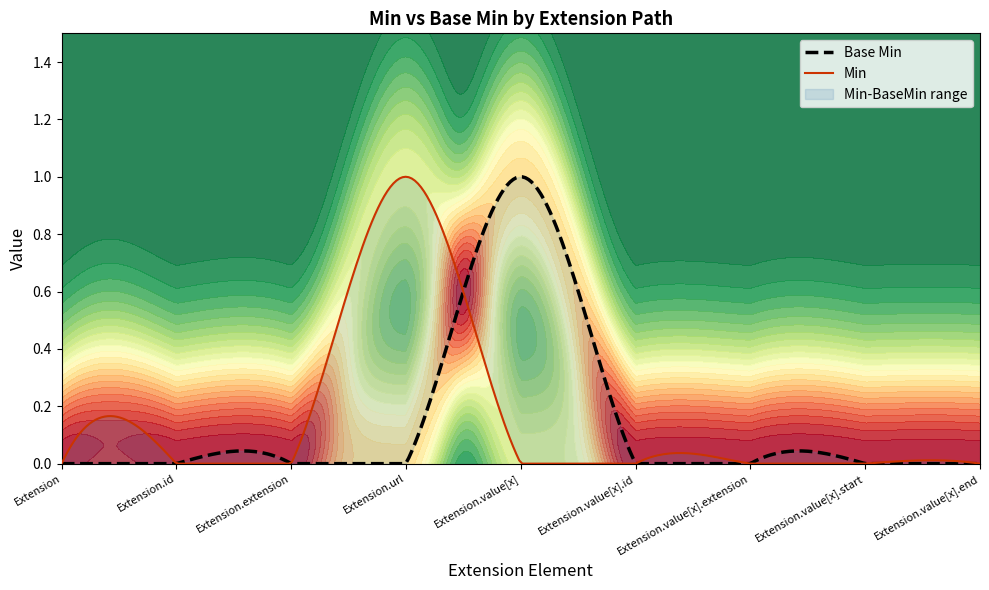

Is it true that Min equals 0 at Extension.extension?

True